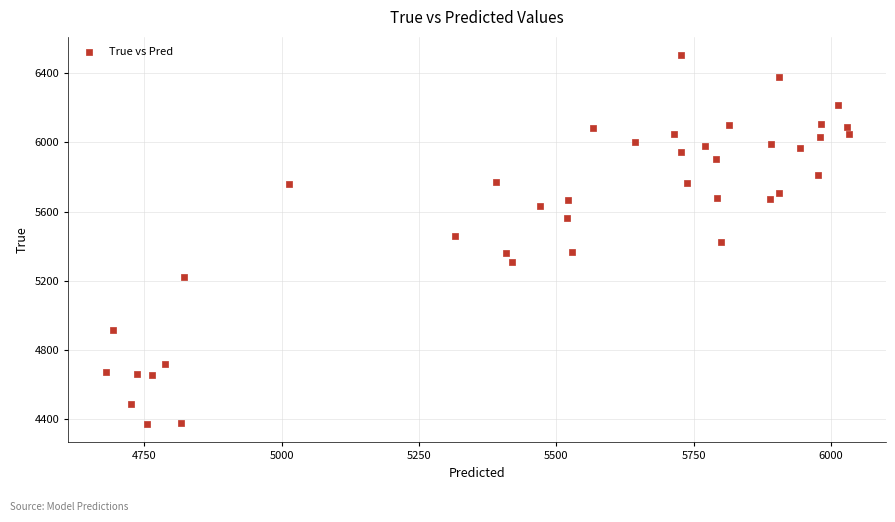

What is the range of Y values (max minus min)?

2136